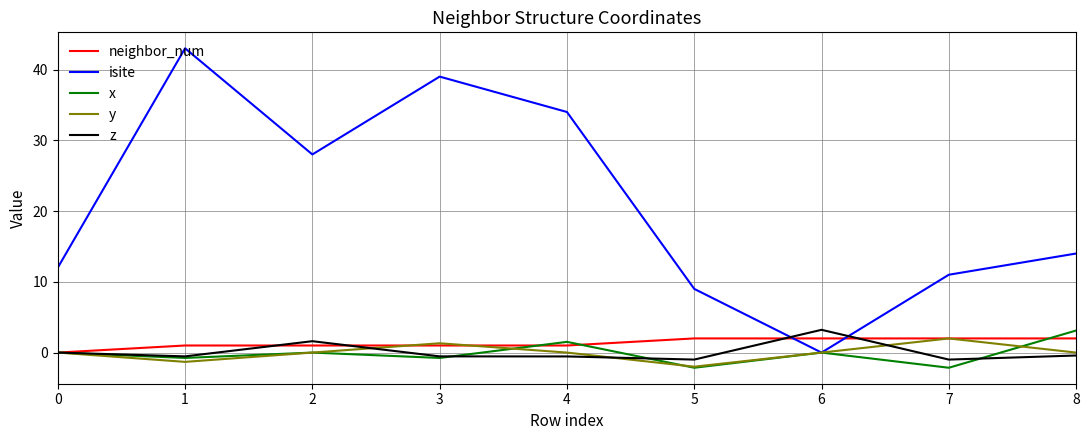

Does the chart have visible grid lines?

Yes